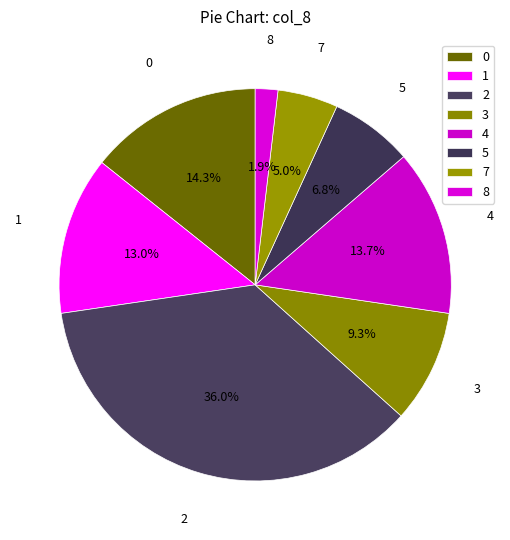

True or false: 1 accounts for 13% of the total.

True